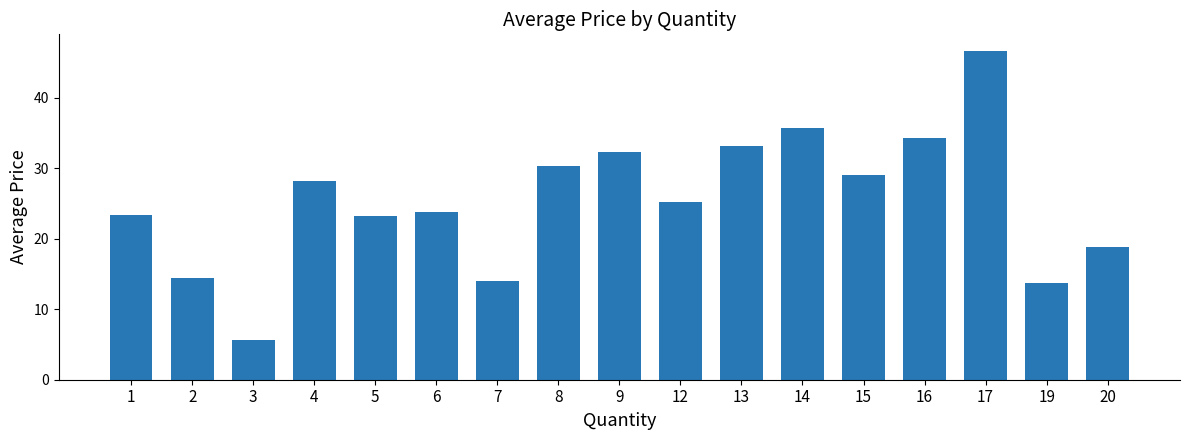

What is the difference between the values at 12 and 8?

5.2